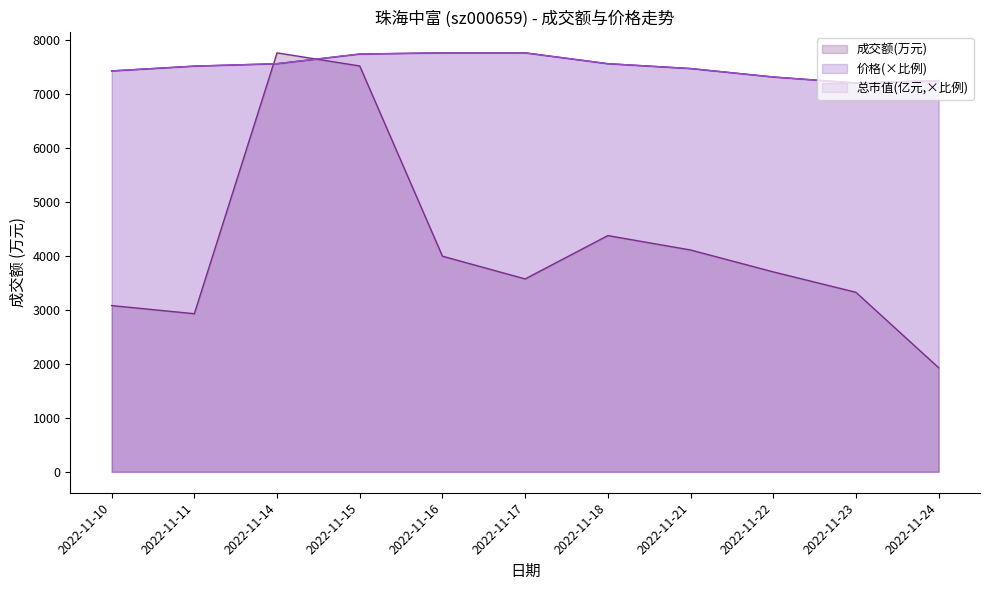

What is the greatest value displayed?

7770.0